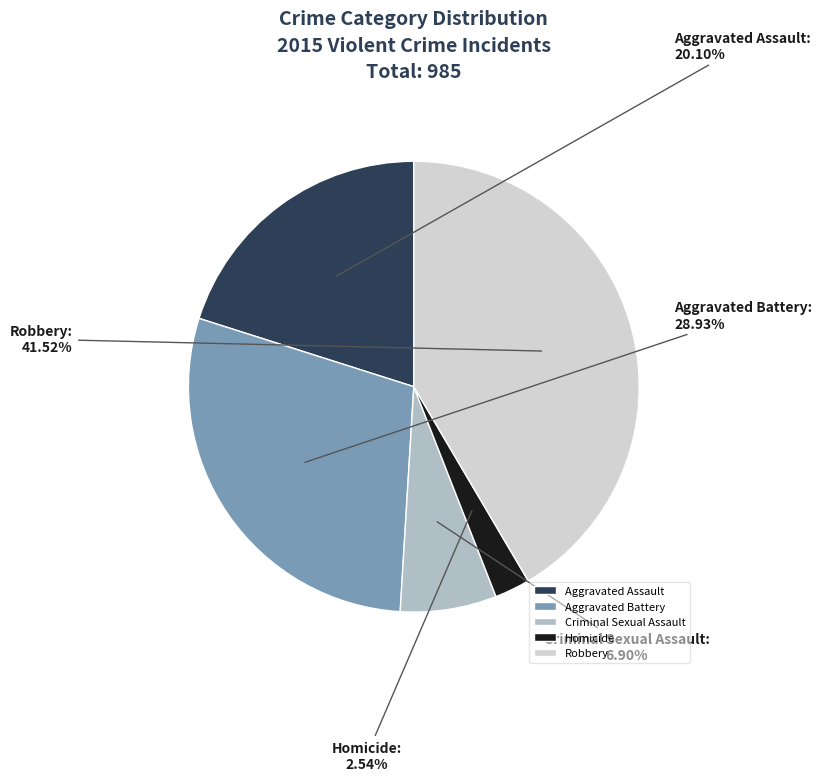

Rank the categories by value from lowest to highest.

Homicide, Criminal Sexual Assault, Aggravated Assault, Aggravated Battery, Robbery